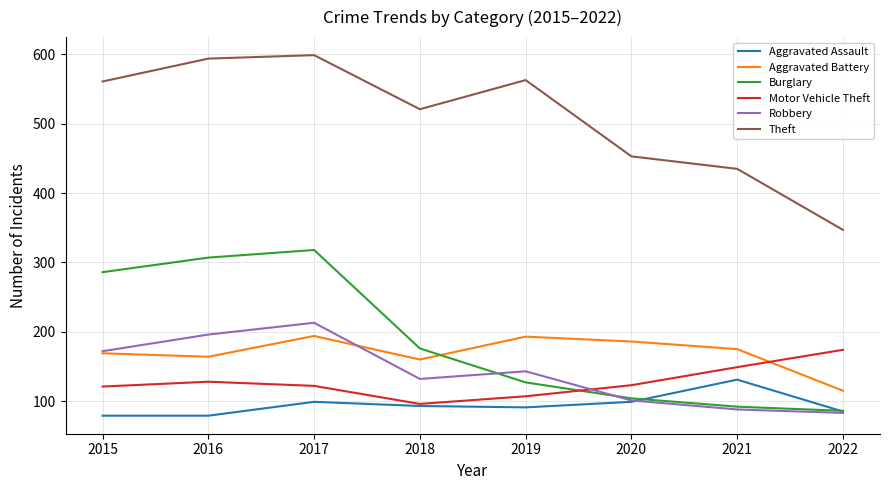

The Aggravated Battery series shows 186 at 2020. True or false?

True